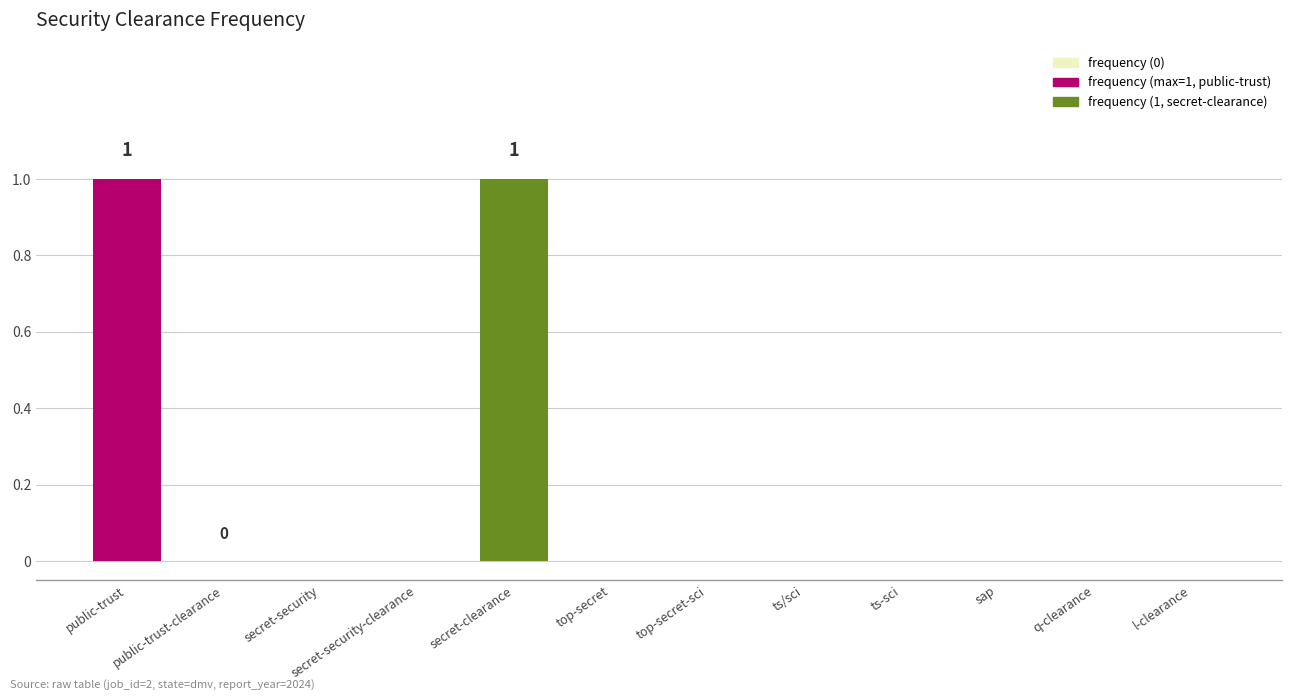

True or false: the data shows 0 at secret-security-clearance.

True